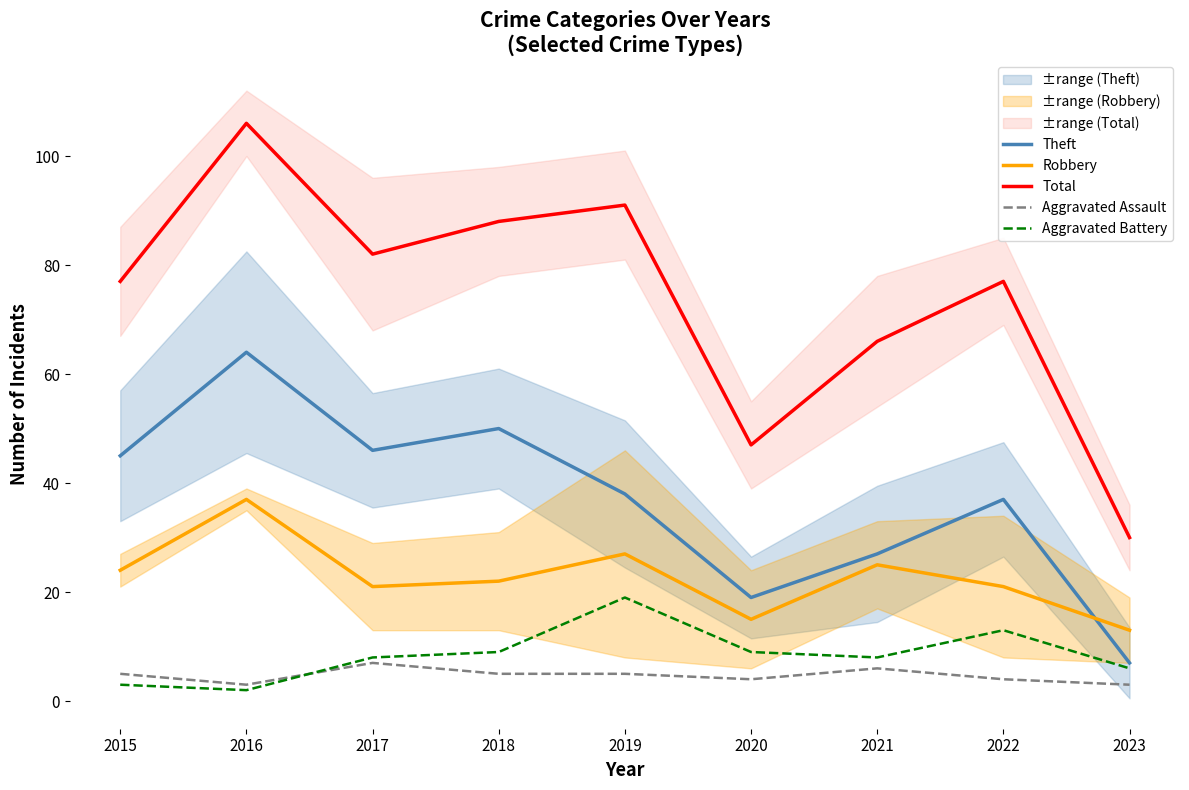

Reading left to right, what are all the values shown in this chart?

Theft: 45	64	46	50	38	19	27	37	7
Robbery: 24	37	21	22	27	15	25	21	13
Total: 77	106	82	88	91	47	66	77	30
Aggravated Assault: 5	3	7	5	5	4	6	4	3
Aggravated Battery: 3	2	8	9	19	9	8	13	6